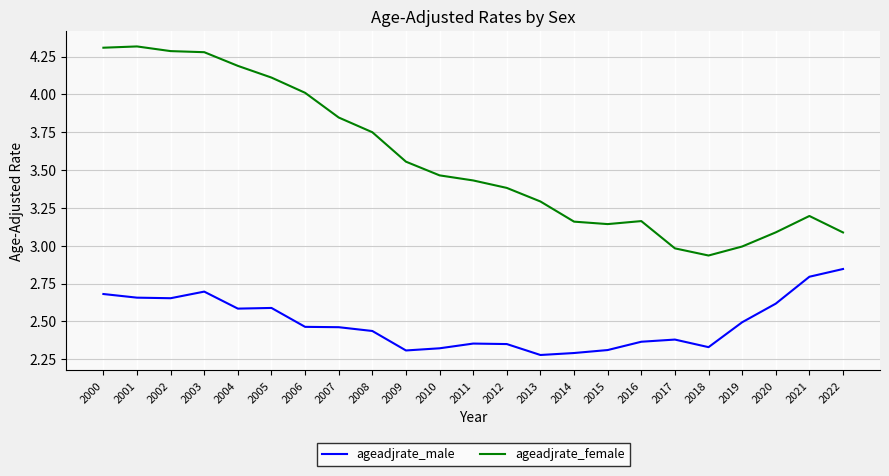

The value of ageadjrate_female at 2002 is 2.6. True or false?

False